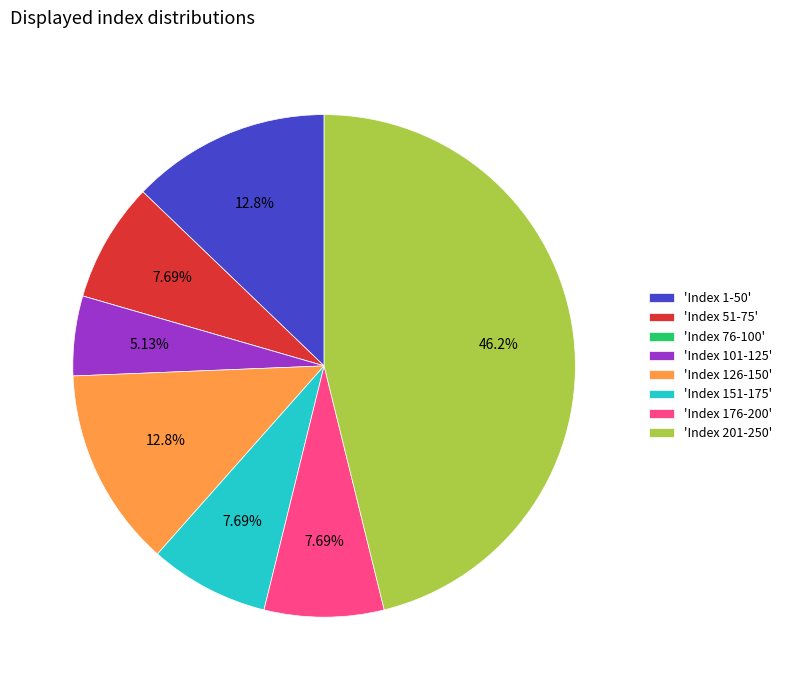

Do 'Index 176-200' and 'Index 1-50' together represent more than half of the pie?

No